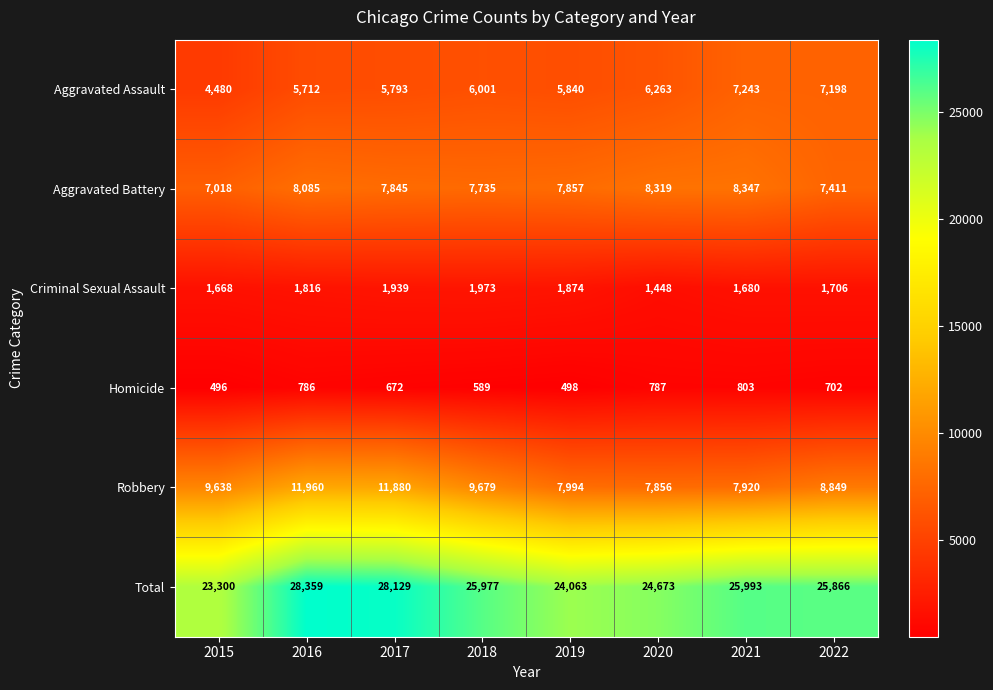

Between 2016 and 2019, which series saw the biggest shift?

Total